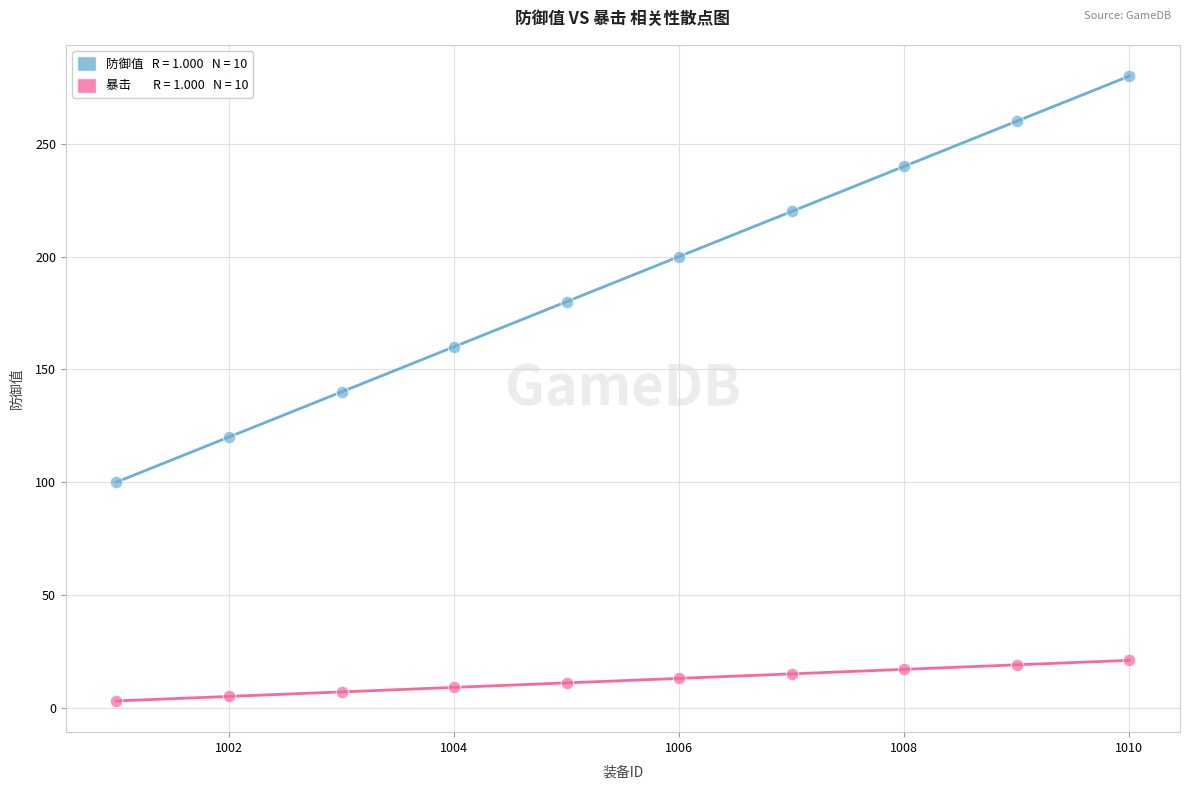

Across all data points, what is the range of Y values (max minus min)?

277